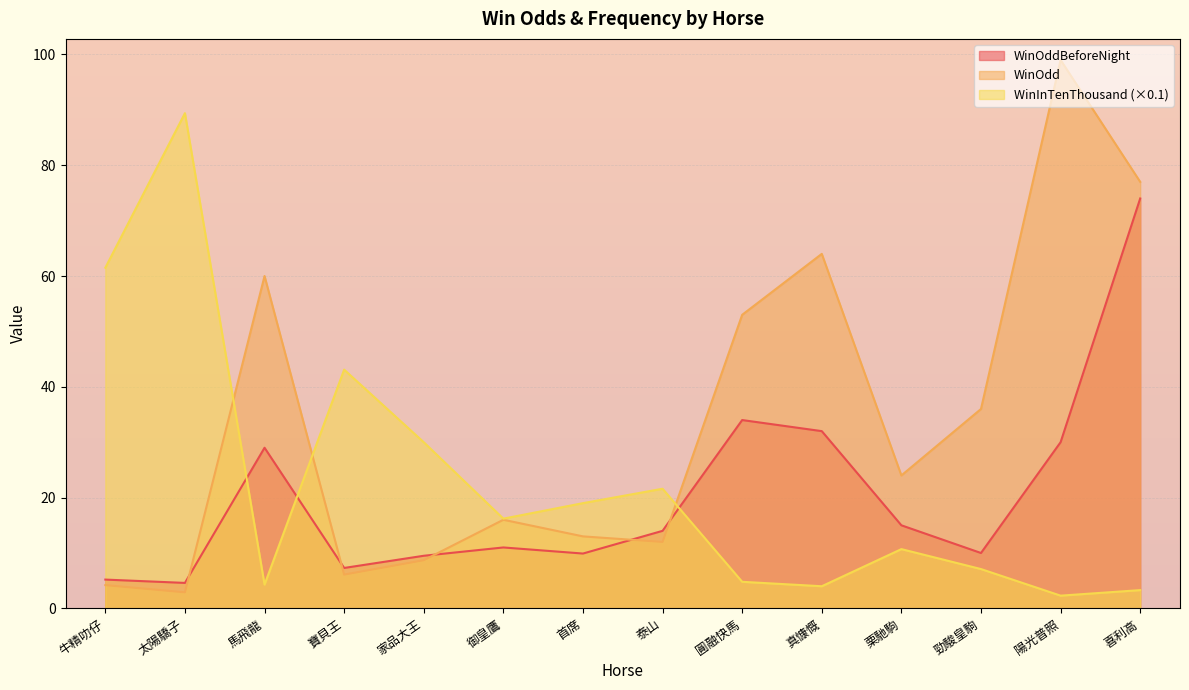

At how many categories does at least one series exceed 75?

3